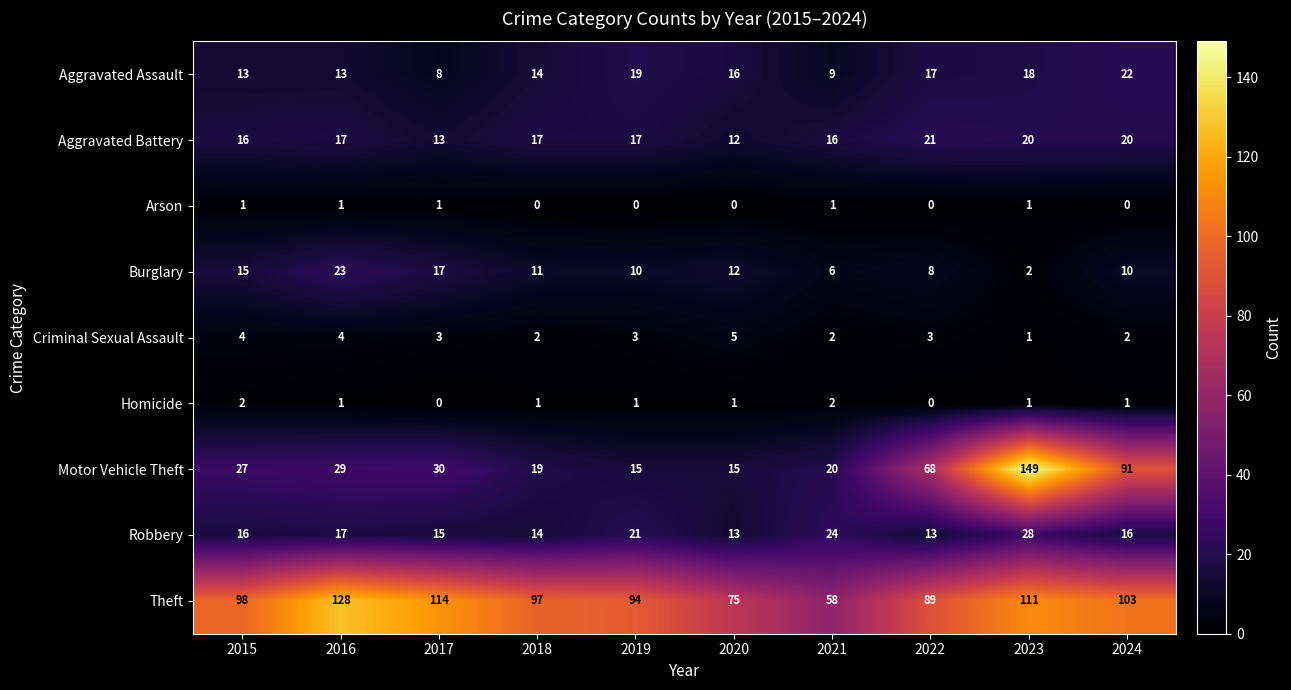

What is the greatest value displayed?

149